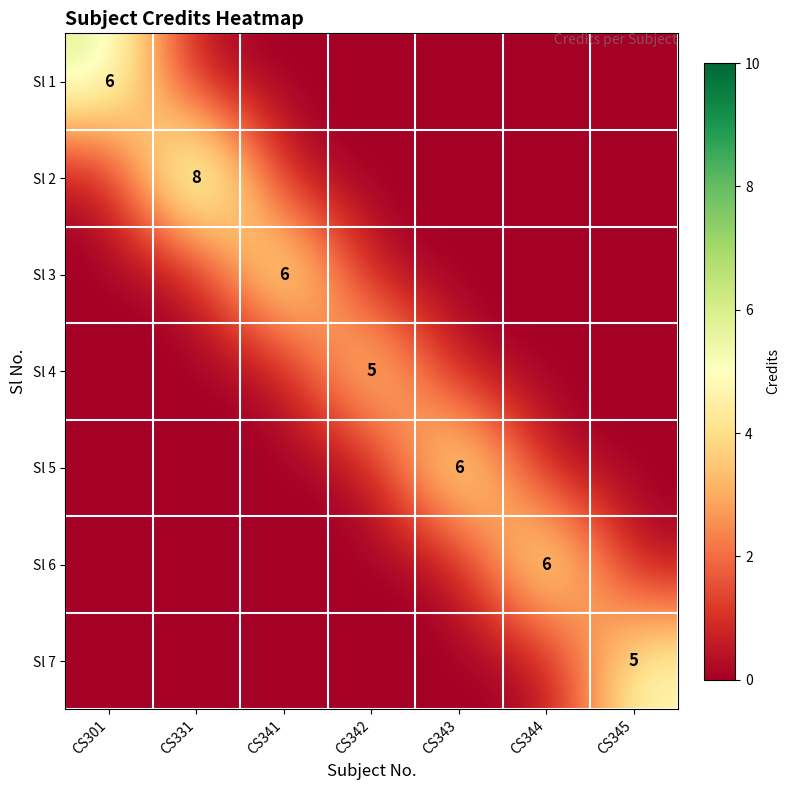

What is the sum of all Sl 1 values?

6